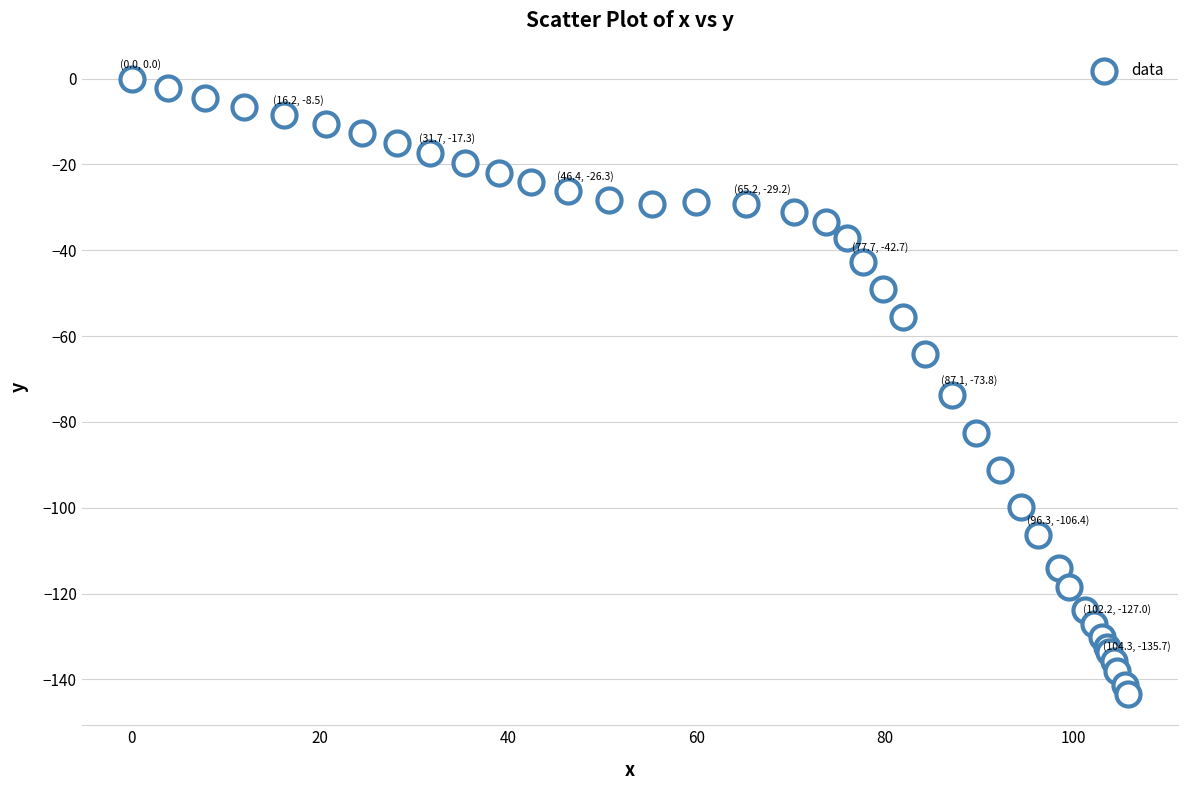

What Y value in the scatter plot is closest to -71?

-73.8